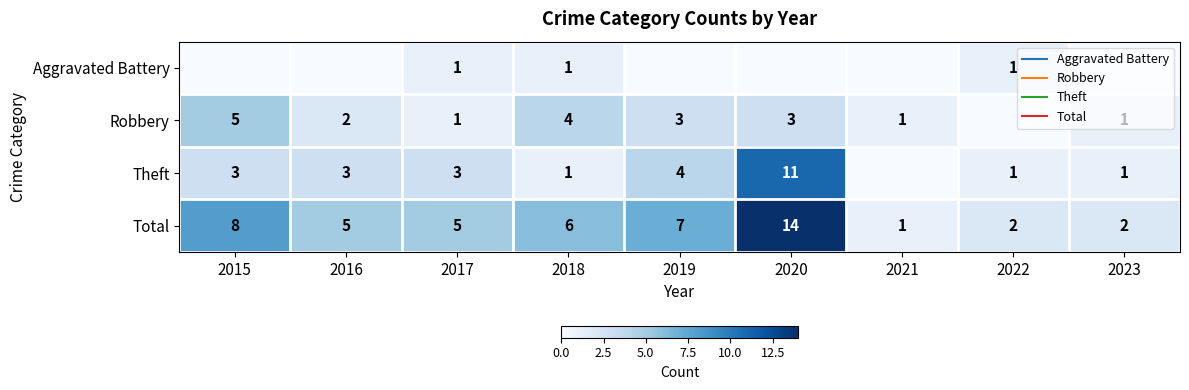

At which label does Robbery first exceed 2?

2015